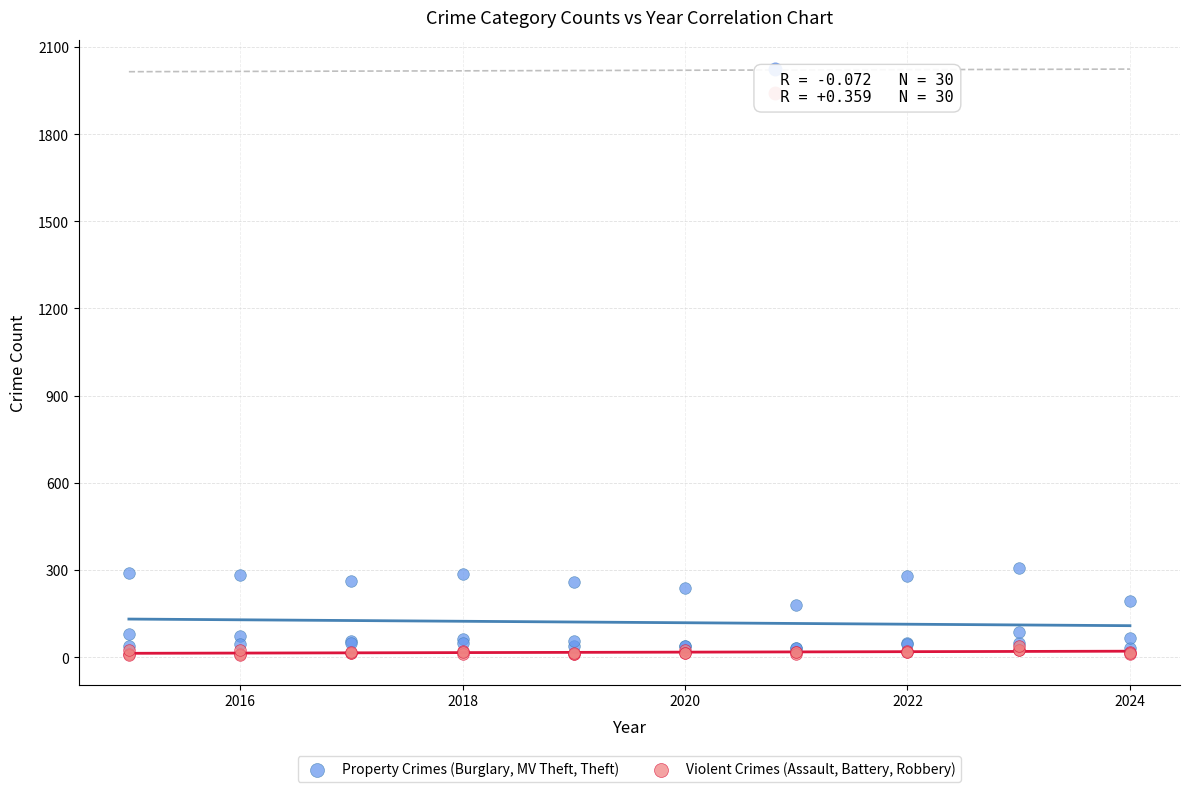

Which series has the largest Y range (max minus min)?

Property Crimes (Burglary, MV Theft, Theft)